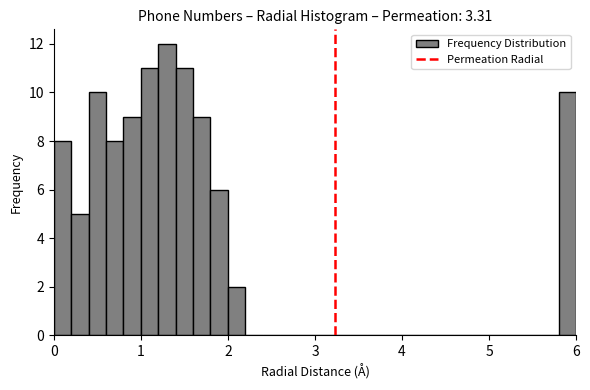

Around what value on the x-axis is the tallest bar? Give the approximate position of its centre, as read against the axis.

1.3